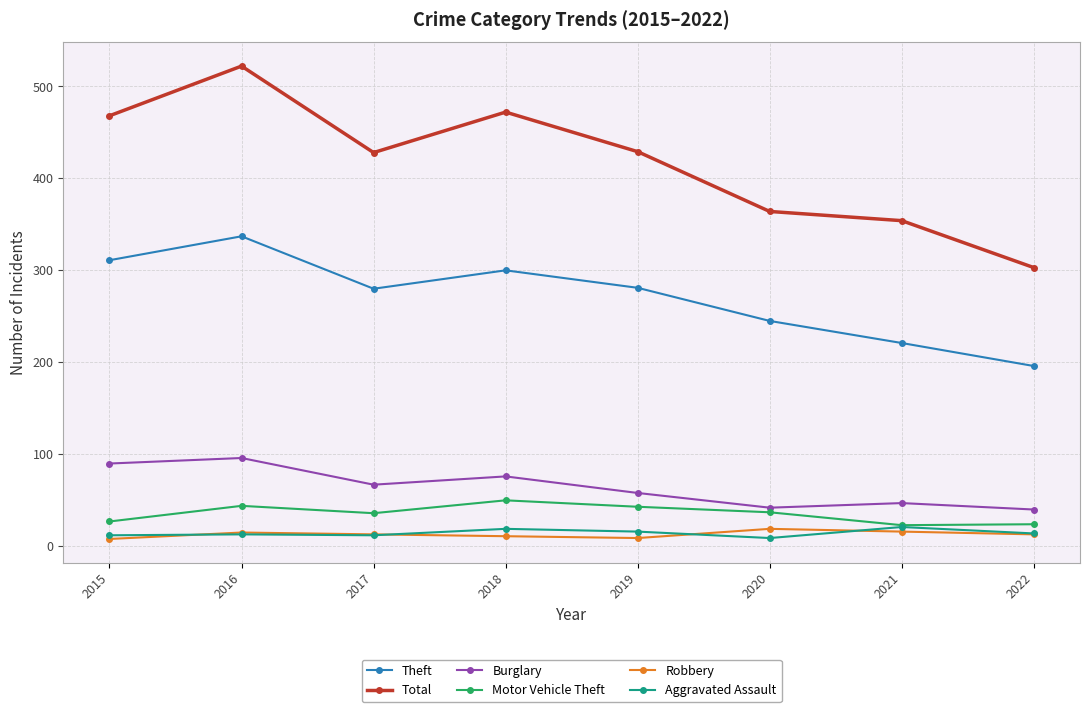

At which category is the sum across all series the highest?

2016